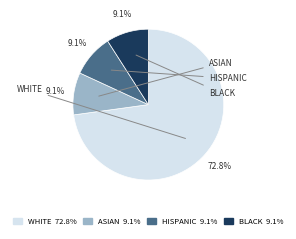

How many slices are in this pie chart?

4